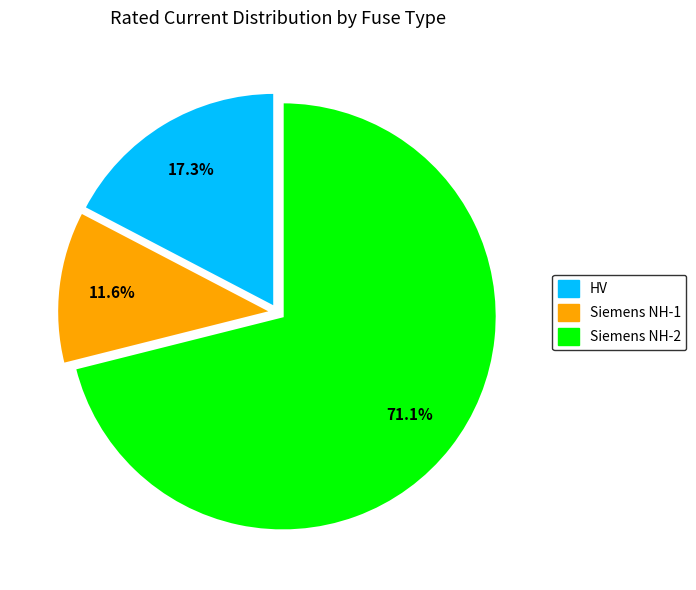

Rank the categories by value from lowest to highest.

Siemens NH-1, HV, Siemens NH-2